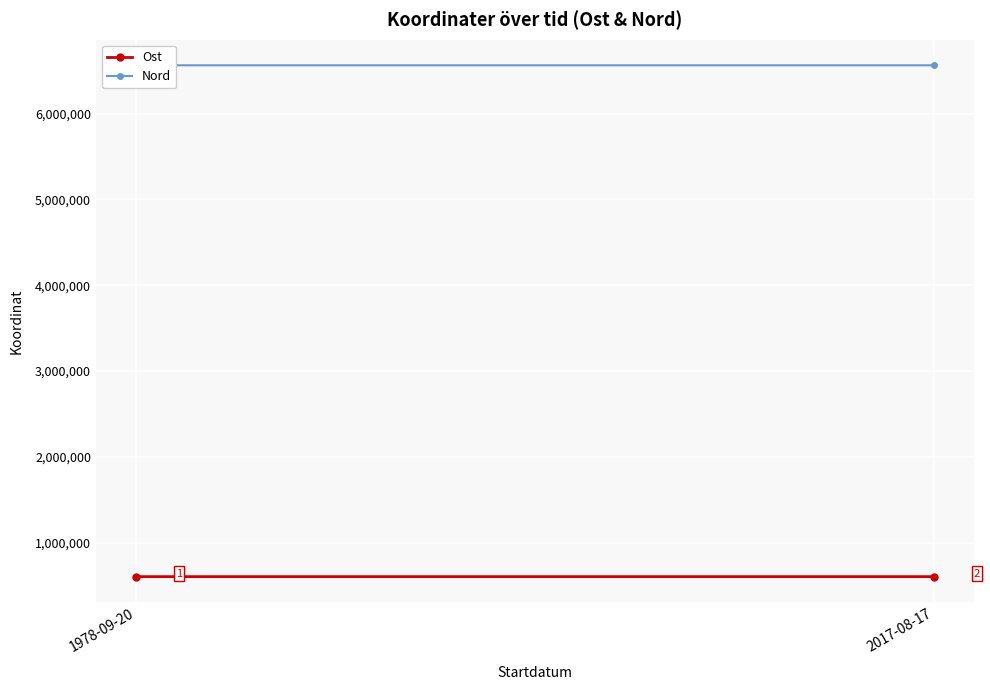

True or false: Ost has a value of 293265.2 at 1978-09-20.

False